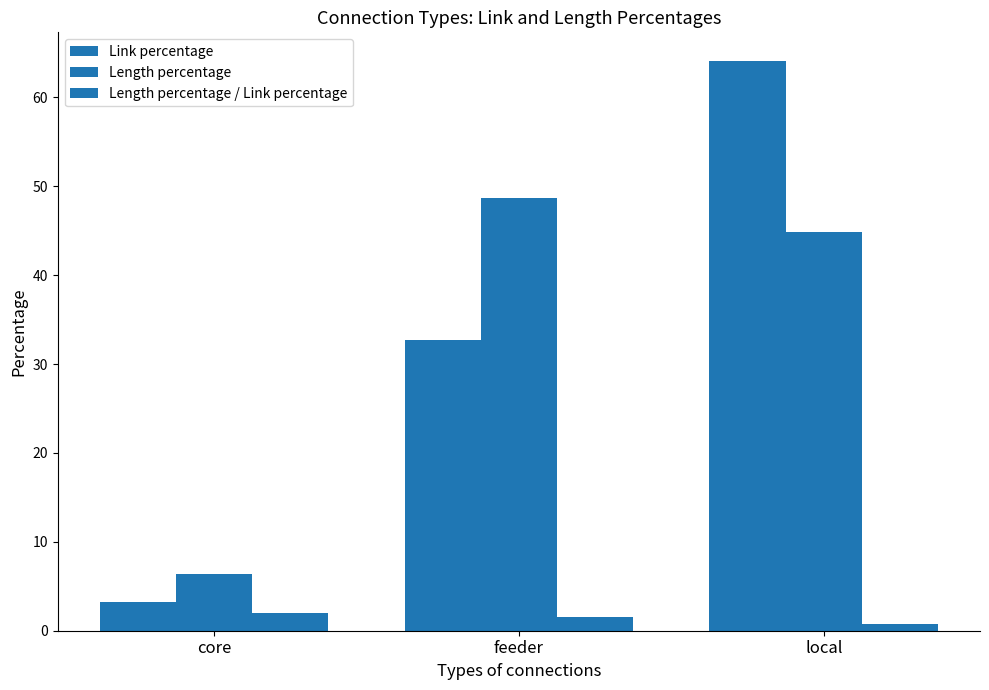

Which series has the largest total across all categories?

Link percentage